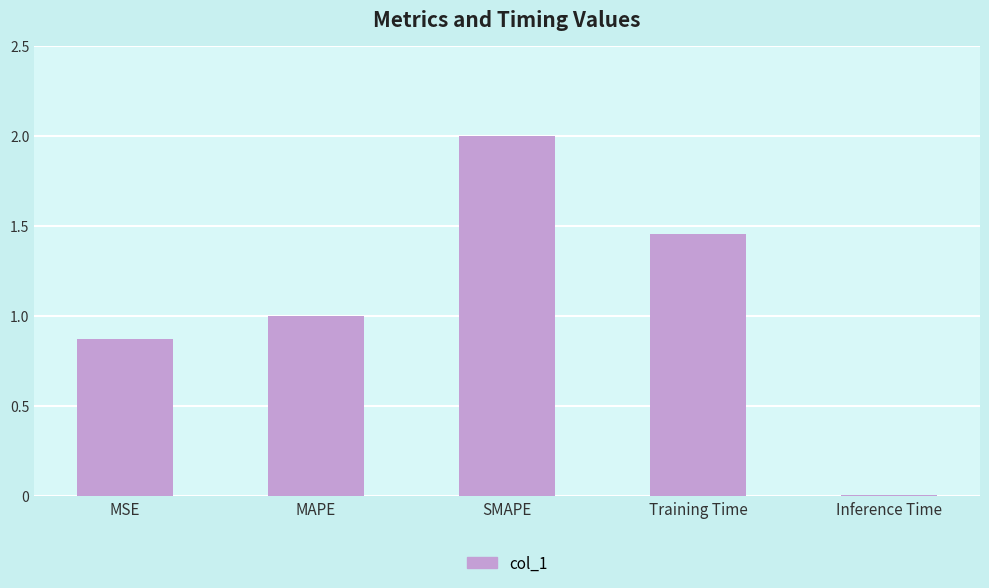

The value at SMAPE is 3.2. True or false?

False